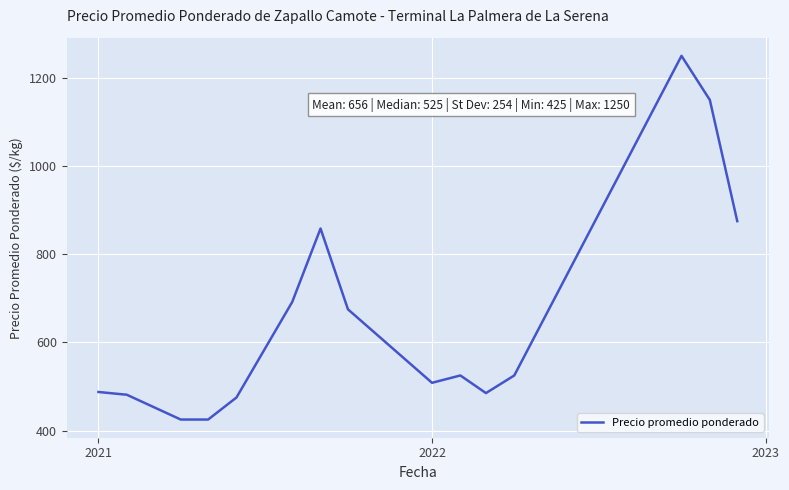

What is the maximum value shown in the chart?

1250.0